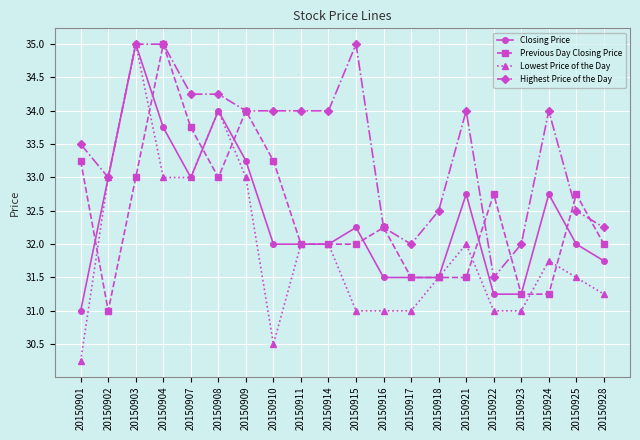

Which series has the largest range (max minus min)?

Lowest Price of the Day